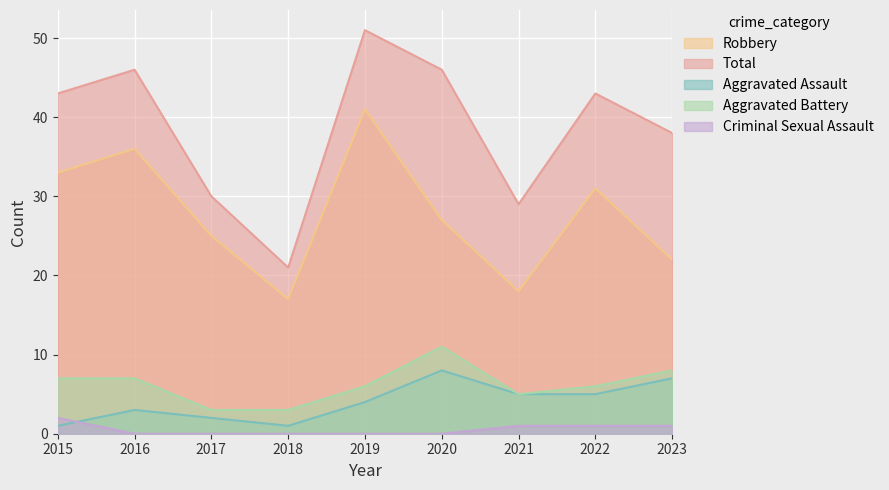

Which series has the largest range (max minus min)?

Total